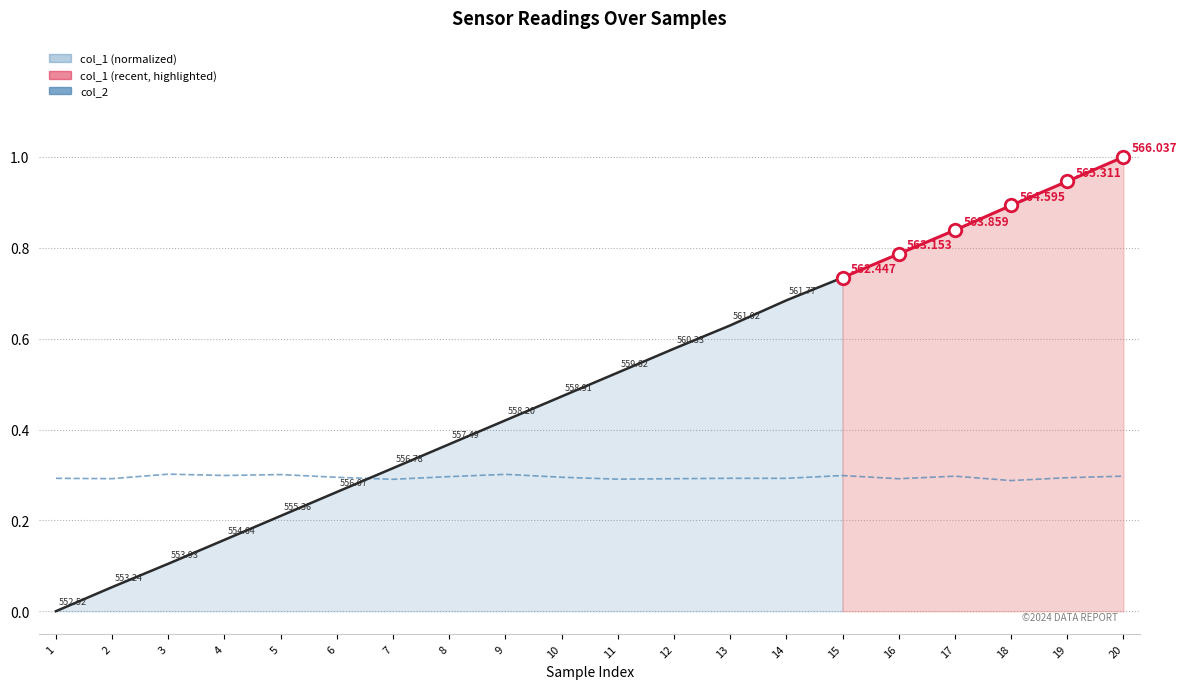

How many categories are shown in the chart?

20